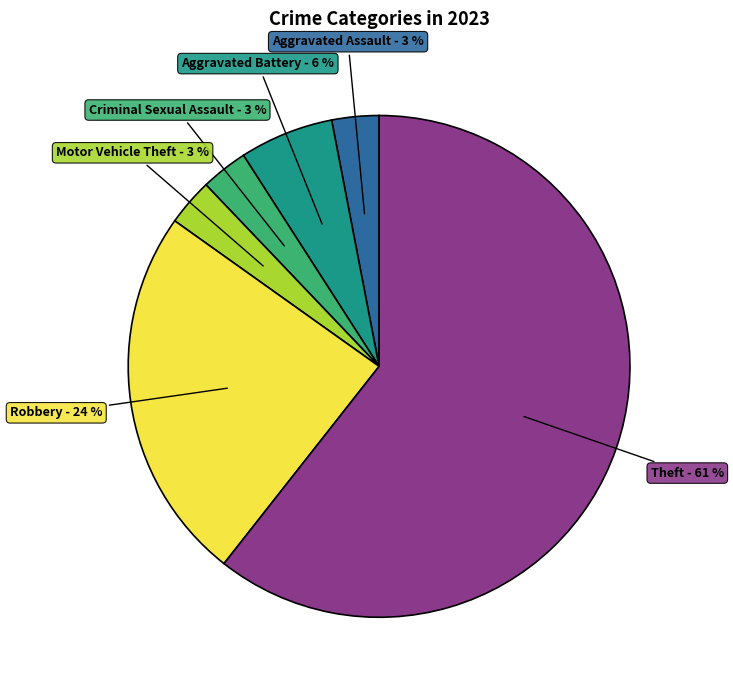

Combined, do Criminal Sexual Assault and Theft account for over 50%?

Yes